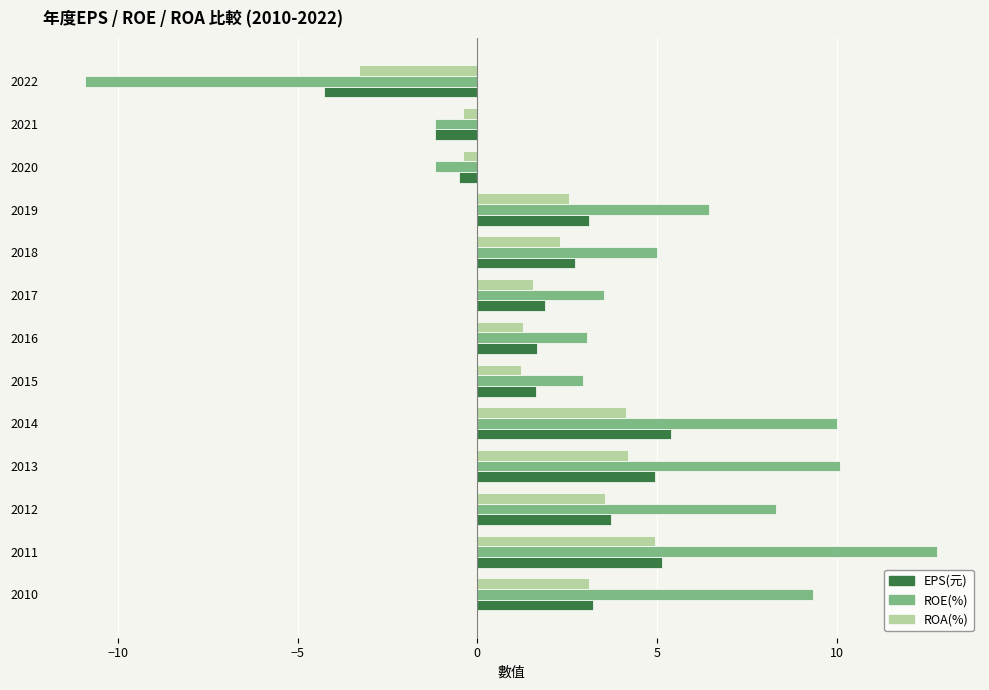

The value of ROA(%) at 2013 is 4.2. True or false?

True